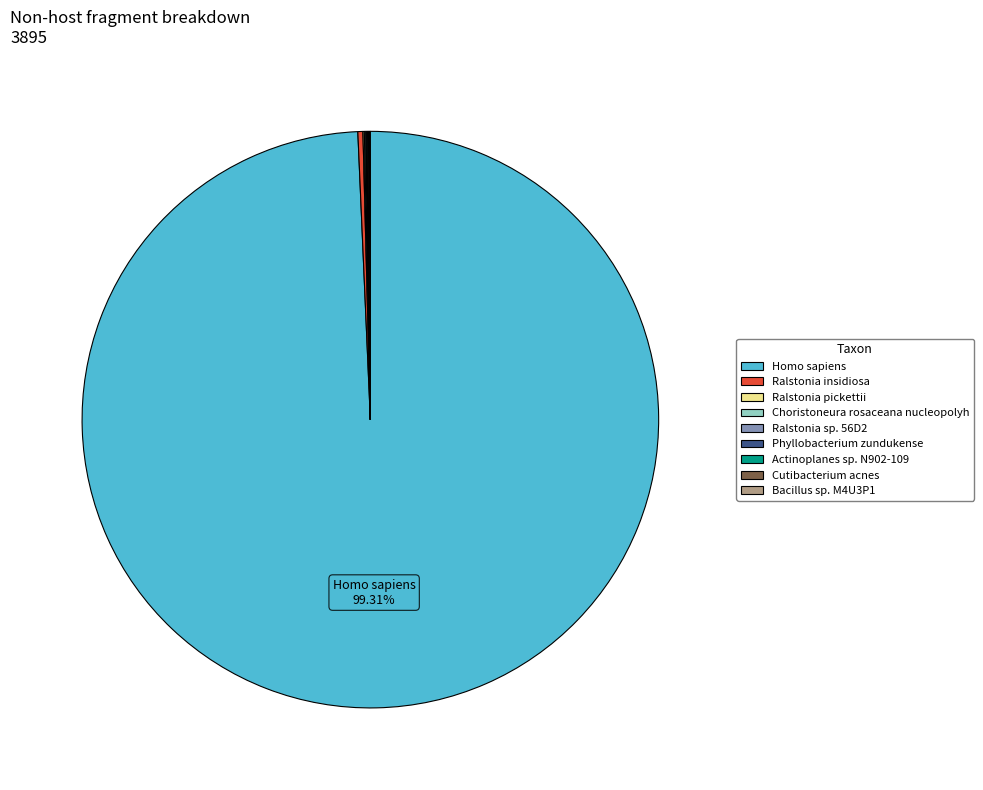

How many slices are in this pie chart?

9